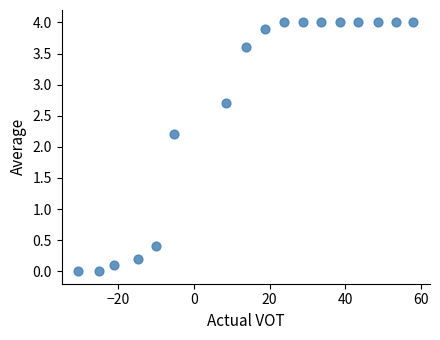

What is the range of X values (max minus min)?

88.3